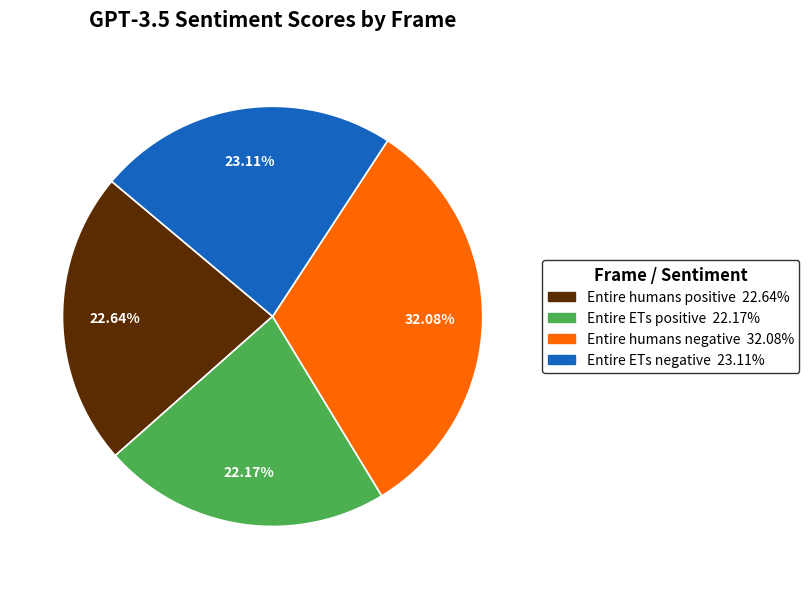

To the nearest percent, what is the difference between the Entire ETs positive and Entire humans negative slice percentages?

10%